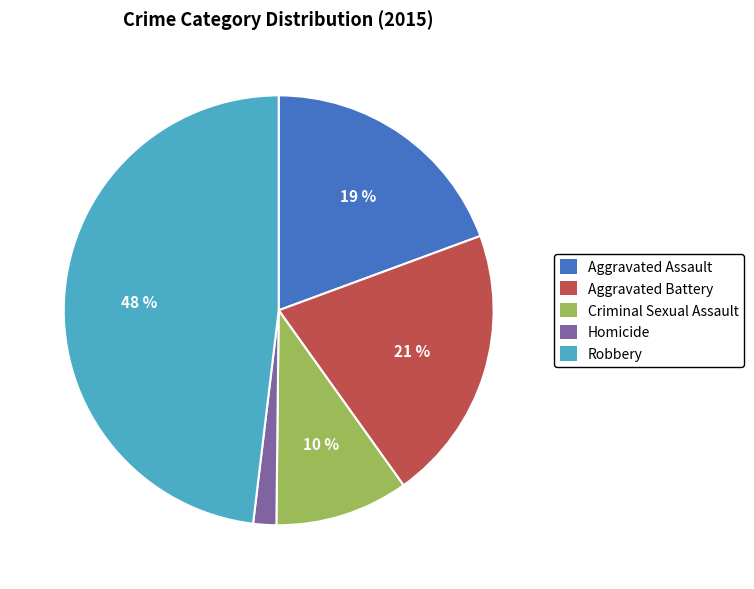

Which has a higher value, Aggravated Assault or Robbery?

Robbery